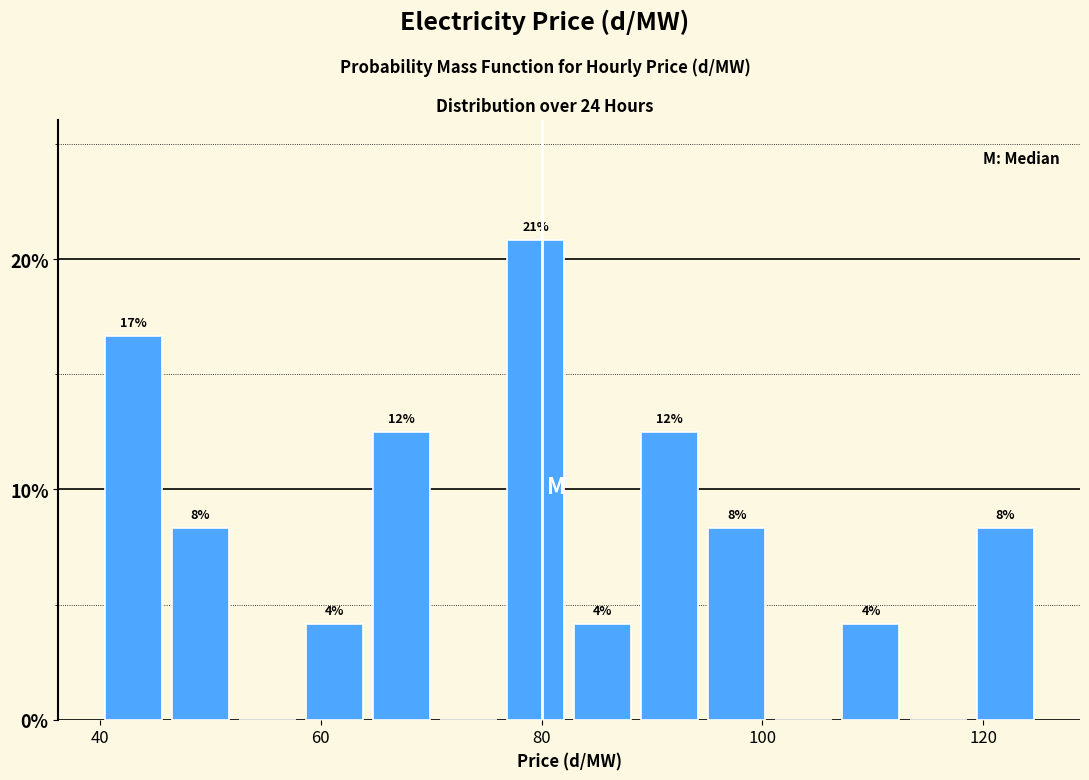

Around what value on the x-axis is the tallest bar? Give the approximate position of its centre, as read against the axis.

80